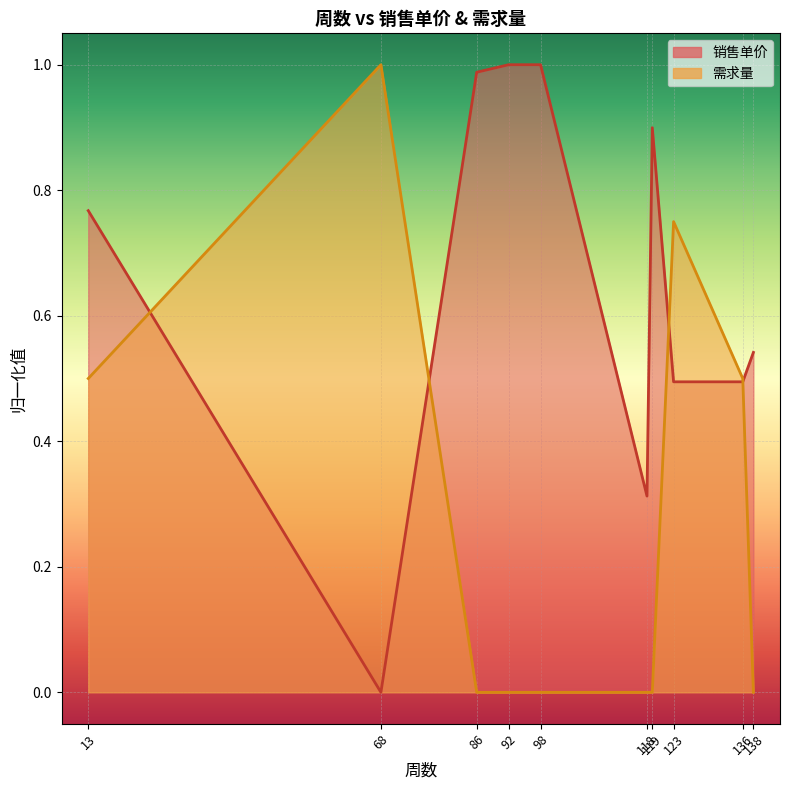

At which category does 销售单价 reach its first local peak?

119